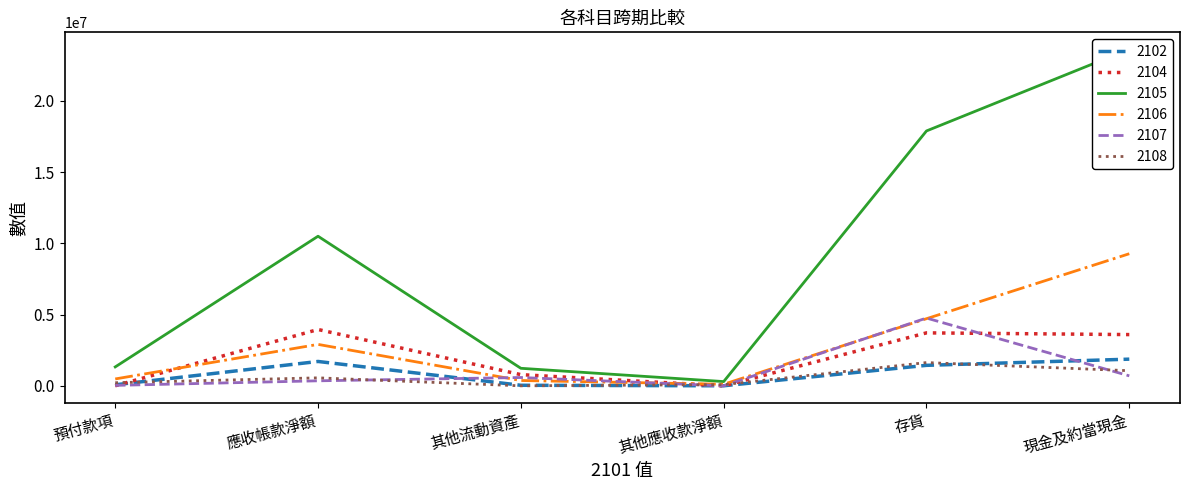

Which series has the largest range (max minus min)?

2105